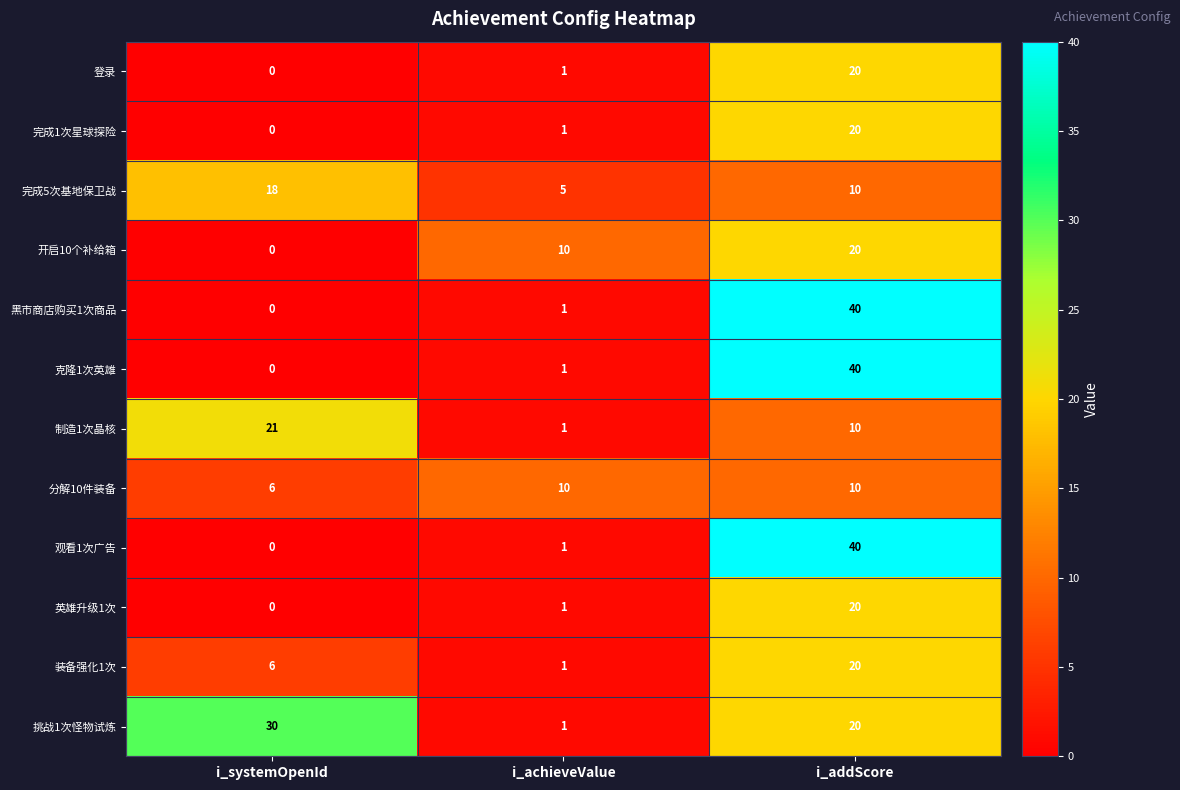

Is the value of 完成5次基地保卫战 at i_systemOpenId greater than the value of 克隆1次英雄 at i_achieveValue?

Yes